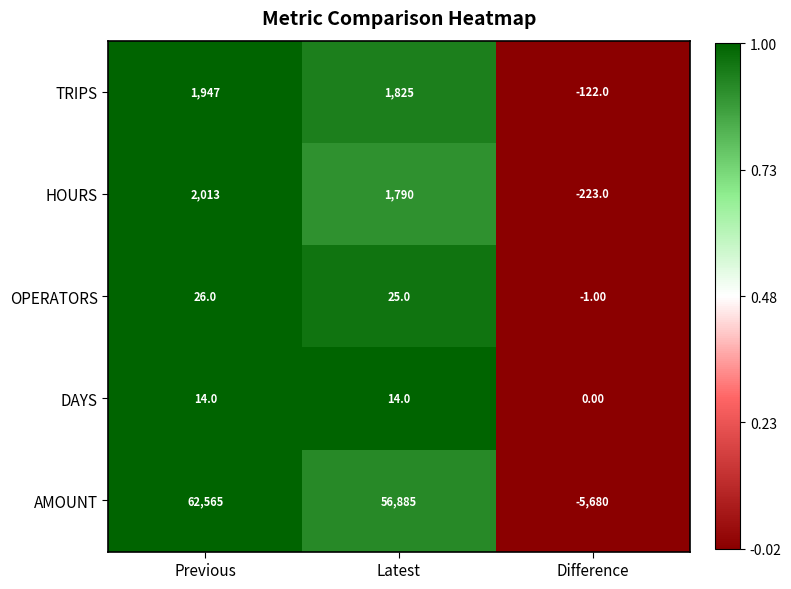

Is the value of HOURS at Latest greater than the value of DAYS at Latest?

Yes